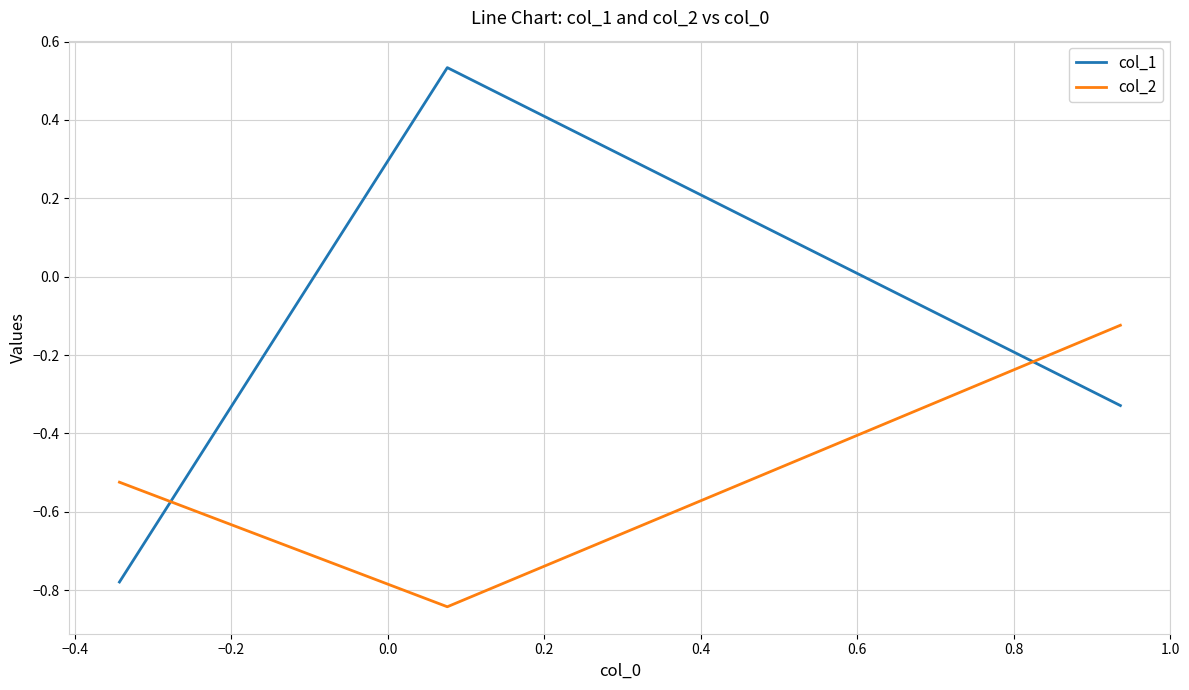

How many lines are shown in the chart?

2